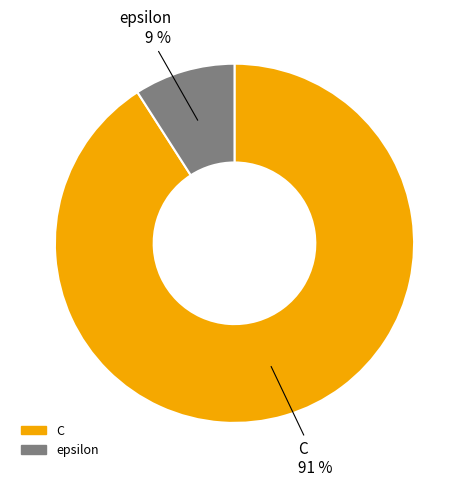

What is the largest slice in the pie chart?

C